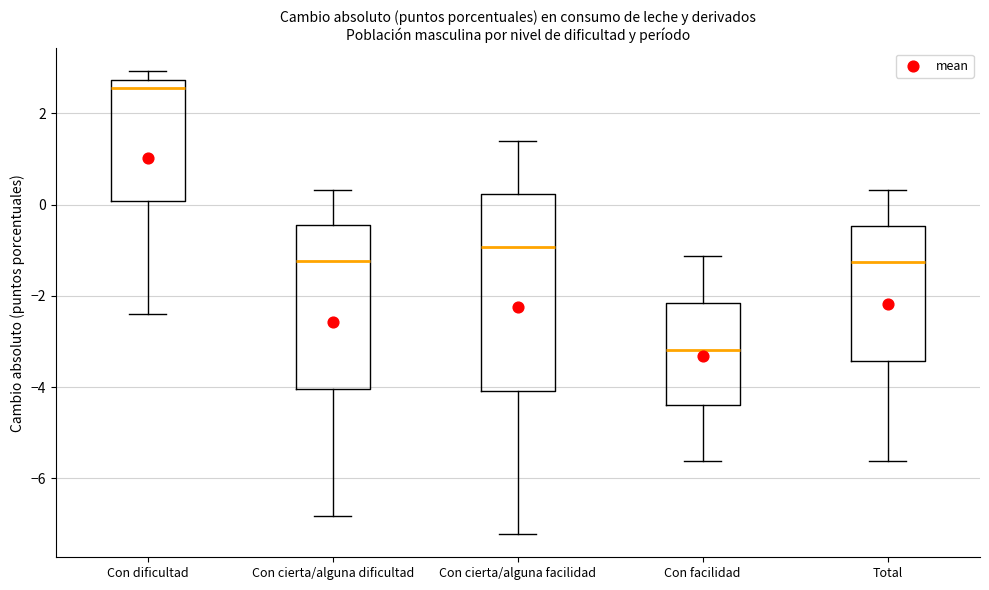

Reading left to right, read every box against the y-axis: the position of its median line, the range the box covers, and the ends of its whiskers. The values are not printed on the chart, so give them approximately, as read against the axis.

Con dificultad: median 2.6, box 0.0 to 2.8, whiskers -2.4 to 3.0
Con cierta/alguna dificultad: median -1.2, box -4.0 to -0.4, whiskers -6.8 to 0.4
Con cierta/alguna facilidad: median -1.0, box -4.0 to 0.2, whiskers -7.2 to 1.4
Con facilidad: median -3.2, box -4.4 to -2.2, whiskers -5.6 to -1.2
Total: median -1.2, box -3.4 to -0.4, whiskers -5.6 to 0.4